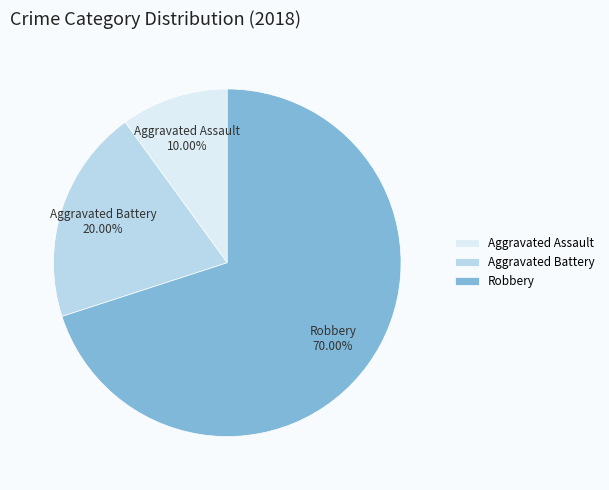

To the nearest percent, what portion does Robbery represent?

70%